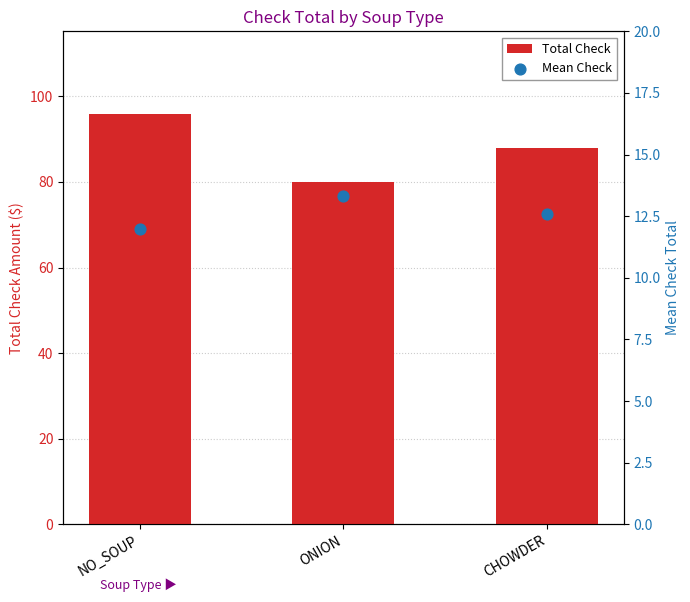

What is the total value across all series at ONION?

93.3